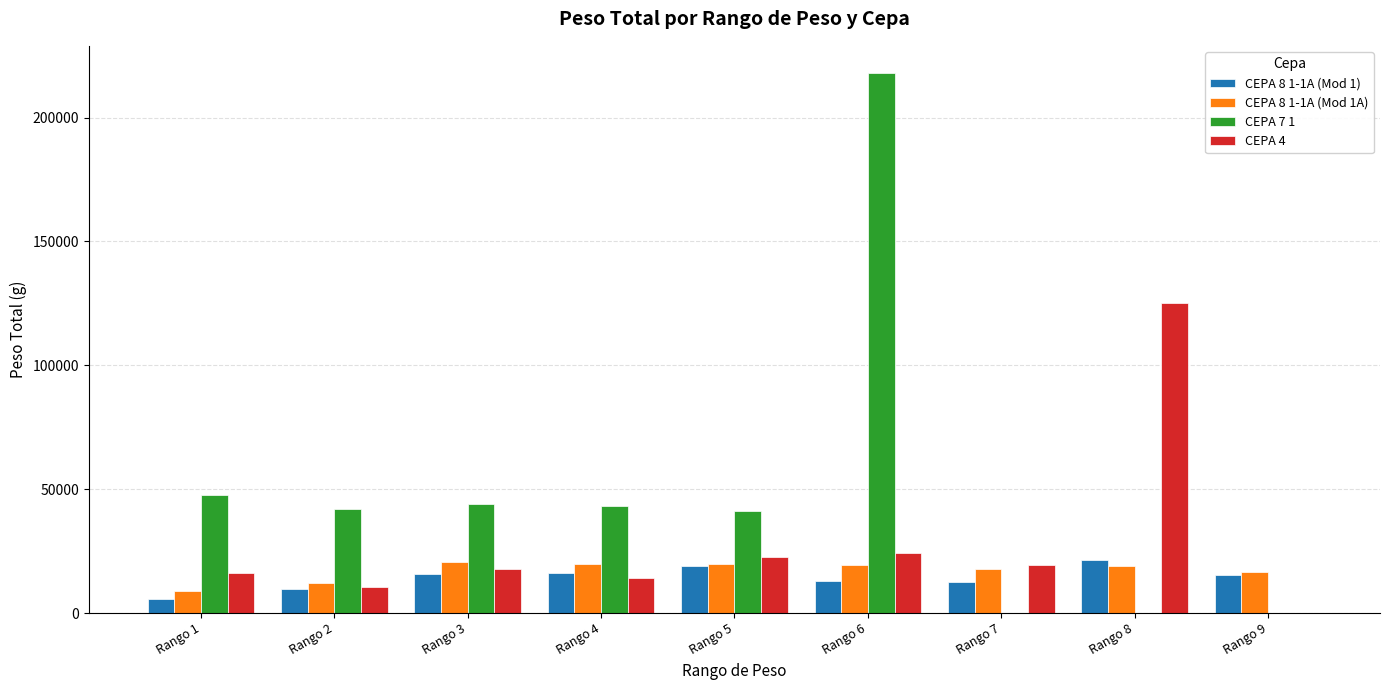

Is the value of CEPA 8 1-1A (Mod 1A) at Rango 1 greater than the value of CEPA 7 1 at Rango 3?

No